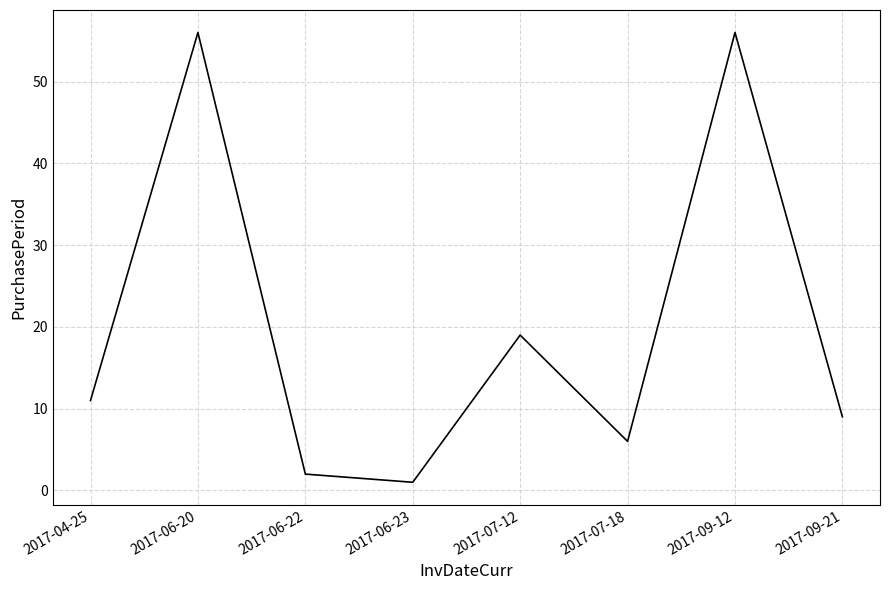

The chart shows a value of 56 at 2017-06-20. True or false?

True